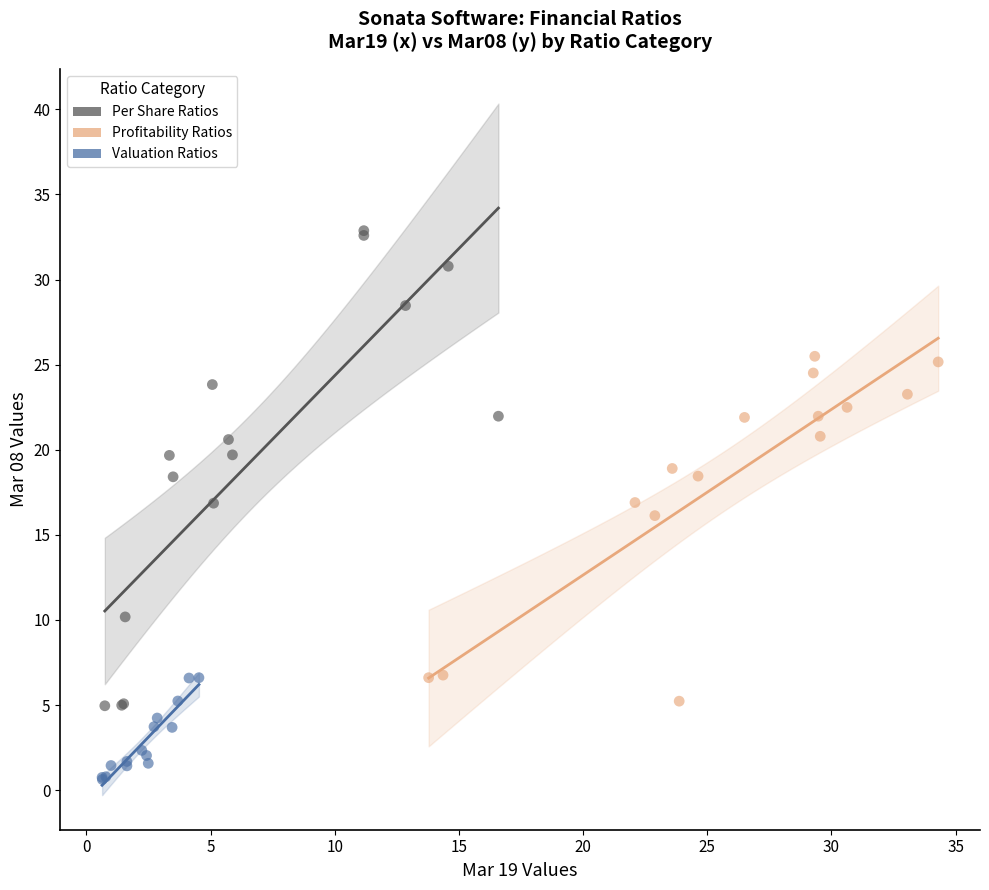

What are all the series names shown in the legend?

Per Share Ratios, Profitability Ratios, Valuation Ratios